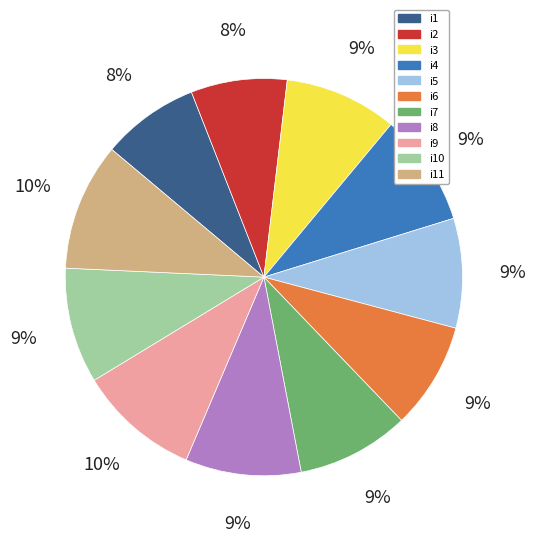

The i10 slice represents 9% of the pie. True or false?

True